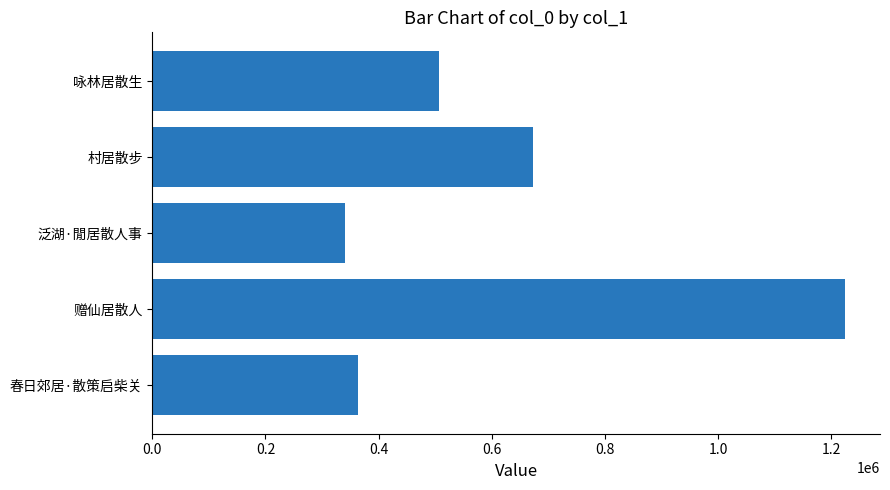

Are the bars grouped side by side (vs. stacked)?

No